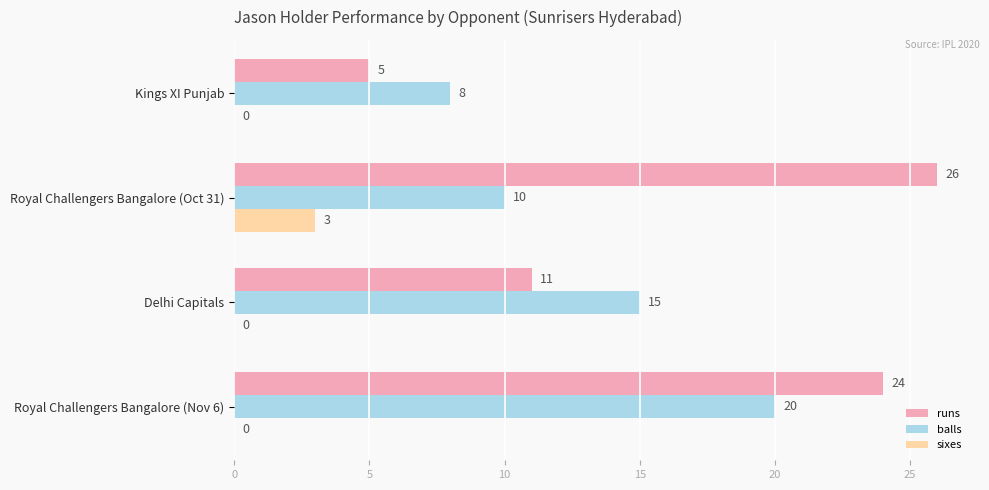

Which series changed the most between Delhi Capitals and Royal Challengers Bangalore (Oct 31)?

runs